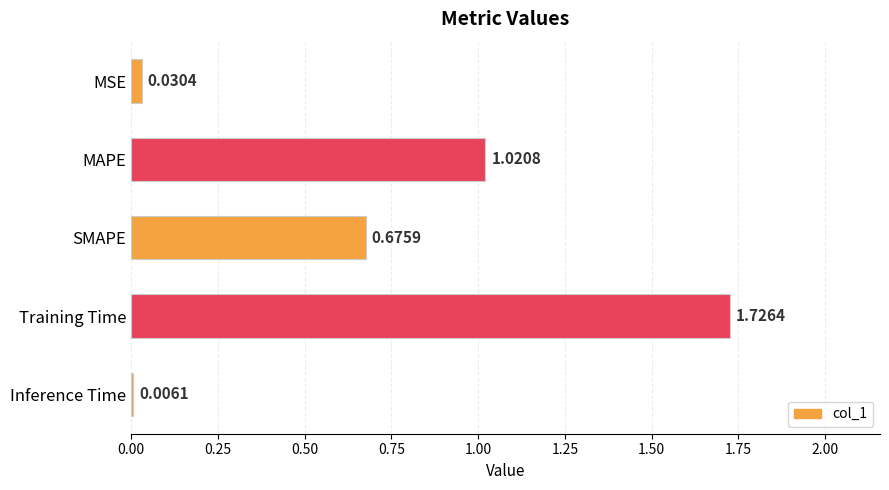

What is the sum of all values?

3.5